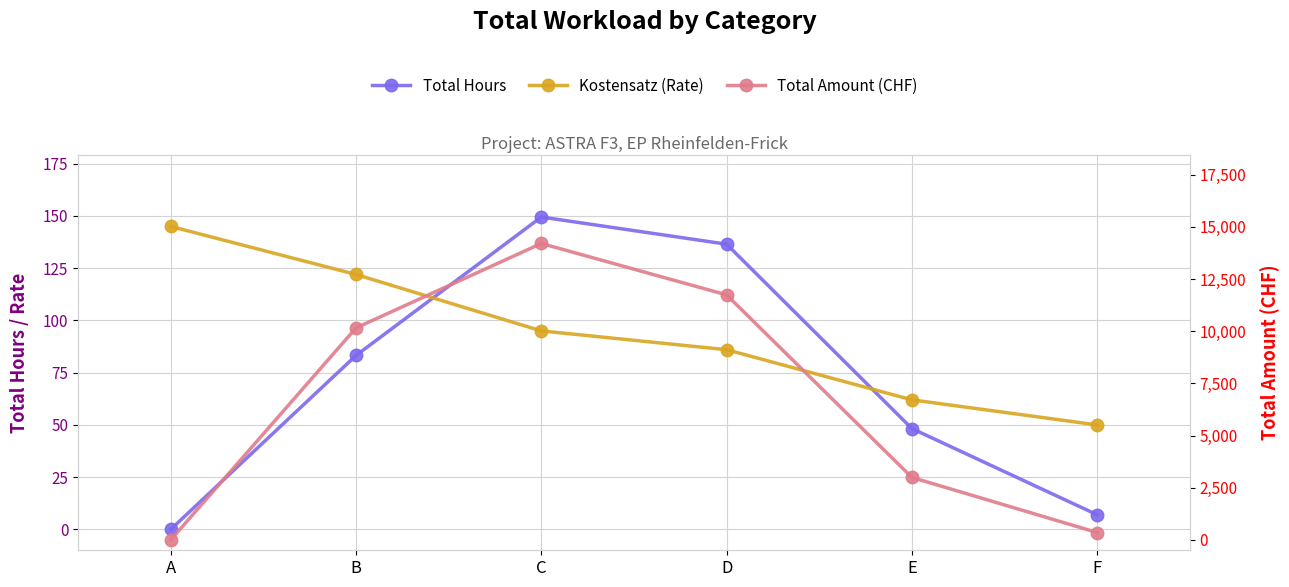

How many data points in Total Hours are less than 83?

3